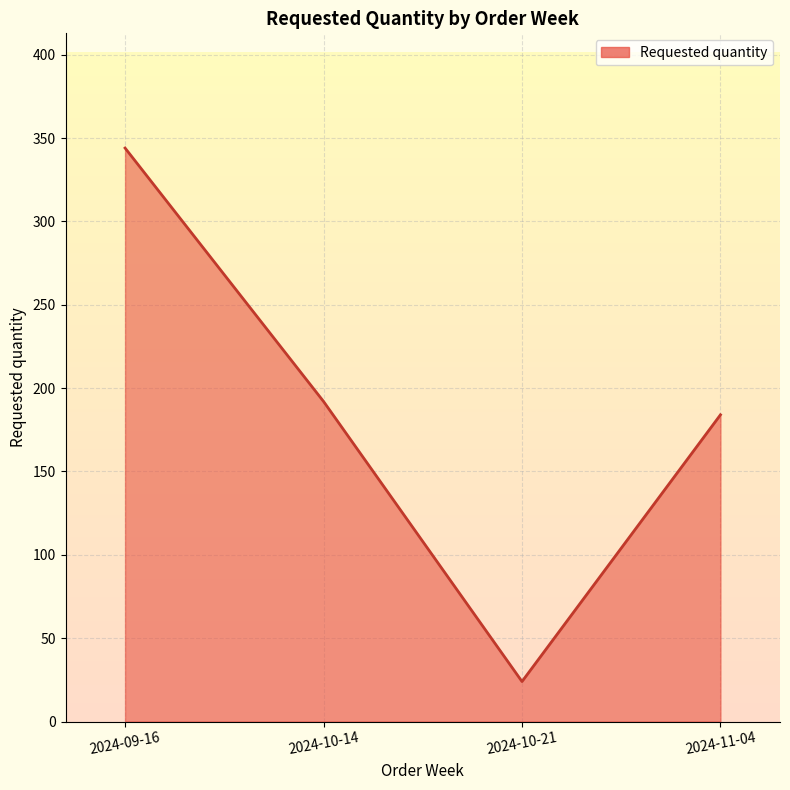

What is the sum of the values at 2024-11-04 and 2024-09-16?

528